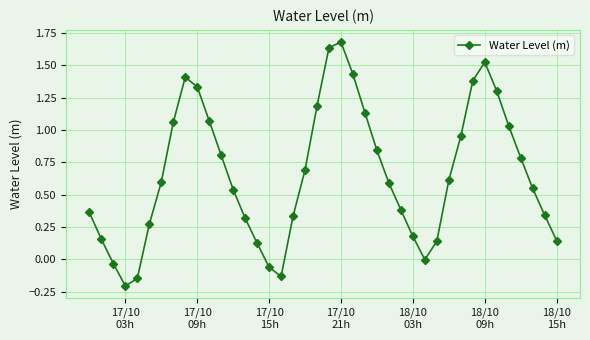

What is the average value?

0.7